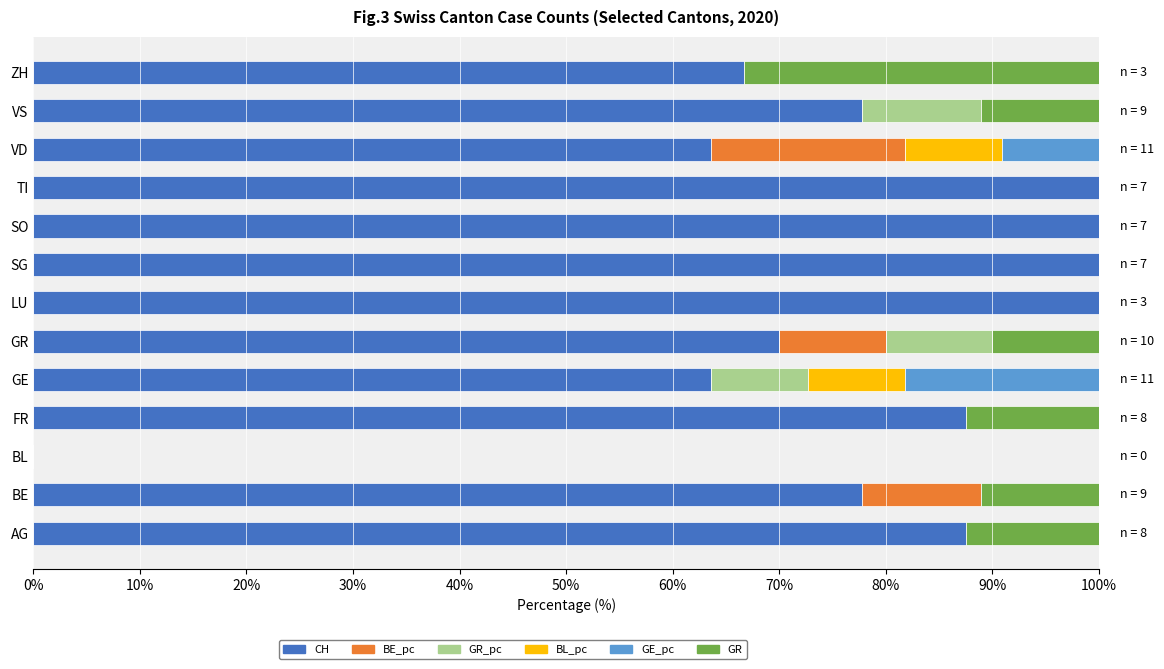

What is the highest value of the CH series?

100.0